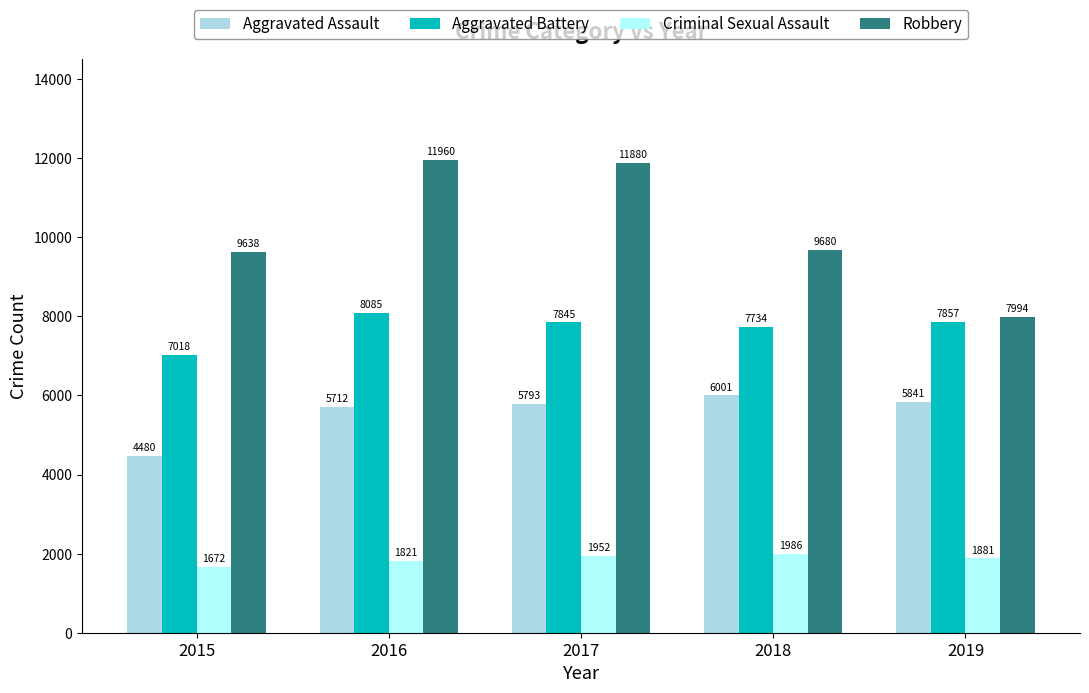

Reading left to right, transcribe all the data shown in this chart.

Aggravated Assault: 2015=4480	2016=5712	2017=5793	2018=6001	2019=5841
Aggravated Battery: 2015=7018	2016=8085	2017=7845	2018=7734	2019=7857
Criminal Sexual Assault: 2015=1672	2016=1821	2017=1952	2018=1986	2019=1881
Robbery: 2015=9638	2016=11960	2017=11880	2018=9680	2019=7994